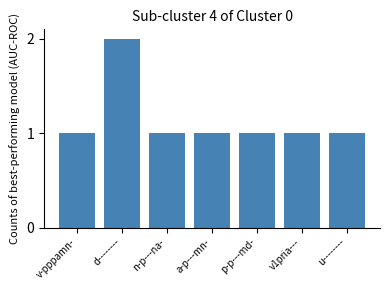

Reading left to right, what are all the values shown in this chart?

v-pppamn-=1	d--------=2	n-p---na-=1	a-p---mn-=1	p-p---md-=1	v1pria---=1	u--------=1